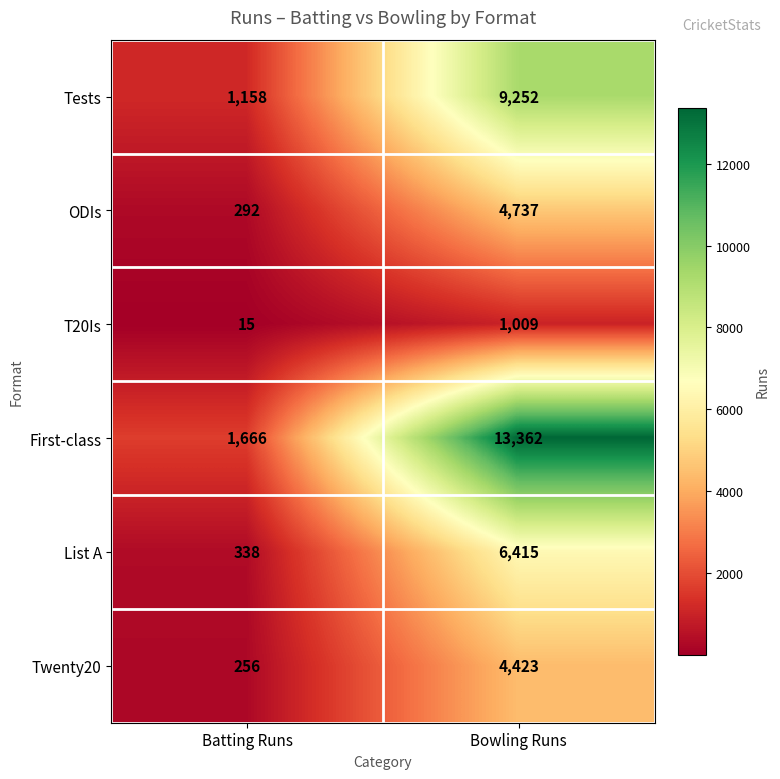

What is the difference between the Tests values at Bowling Runs and Batting Runs?

8094